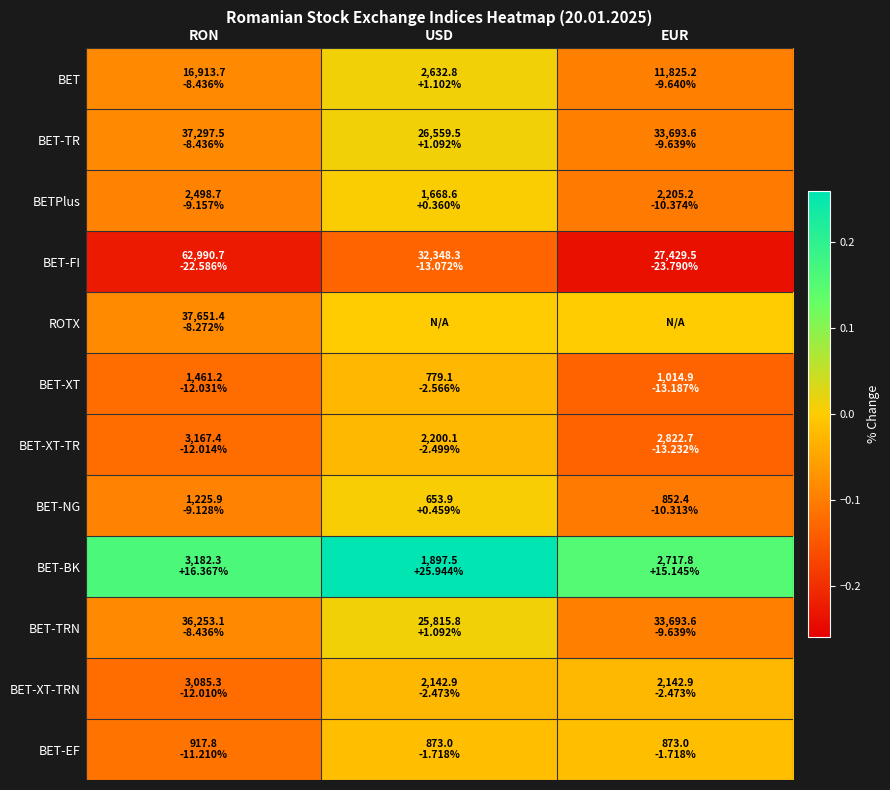

What is the minimum value shown in the chart?

-0.2